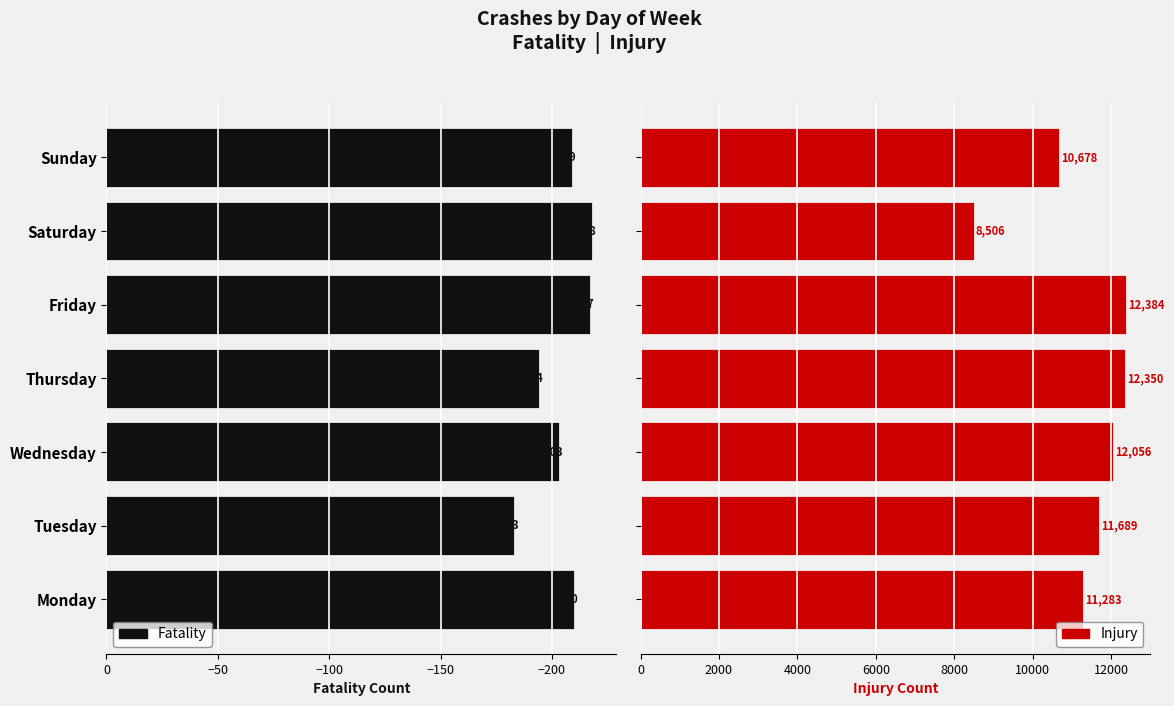

At how many categories does at least one series exceed 7143?

7